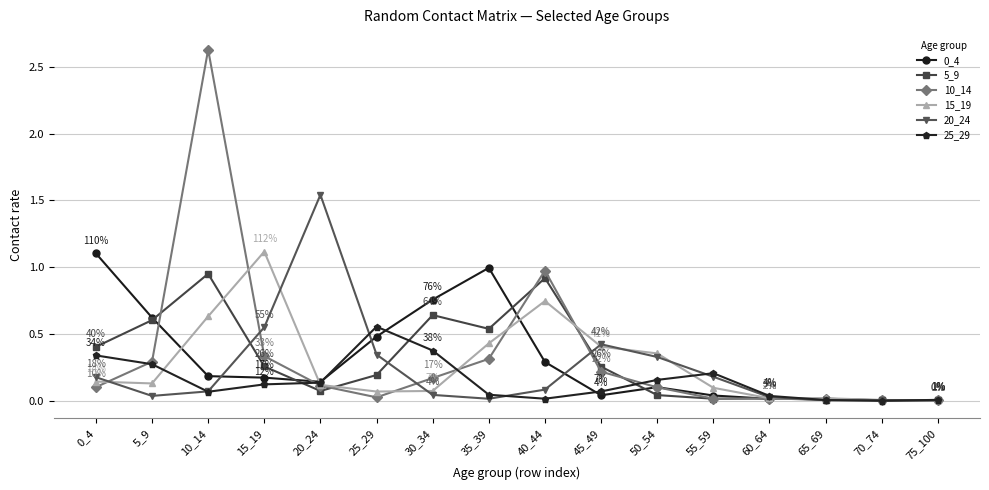

At which category is the sum across all series the highest?

10_14